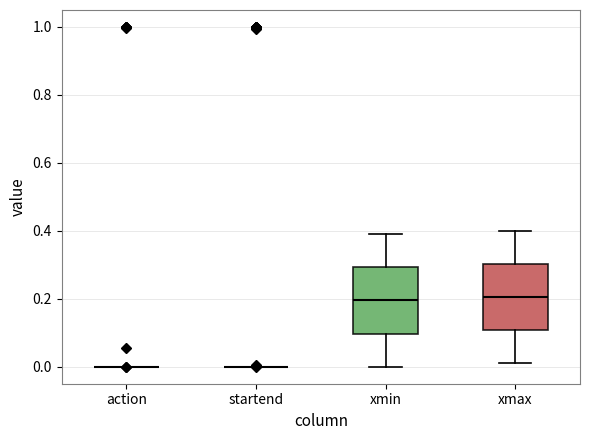

Reading left to right, read every box against the y-axis: the position of its median line, the range the box covers, and the ends of its whiskers. The values are not printed on the chart, so give them approximately, as read against the axis.

action: box collapsed to a line at 0.00, whiskers 0.00 to 0.00
startend: box collapsed to a line at 0.00, whiskers 0.00 to 0.00
xmin: median 0.20, box 0.10 to 0.30, whiskers 0.00 to 0.40
xmax: median 0.20, box 0.10 to 0.30, whiskers 0.02 to 0.40